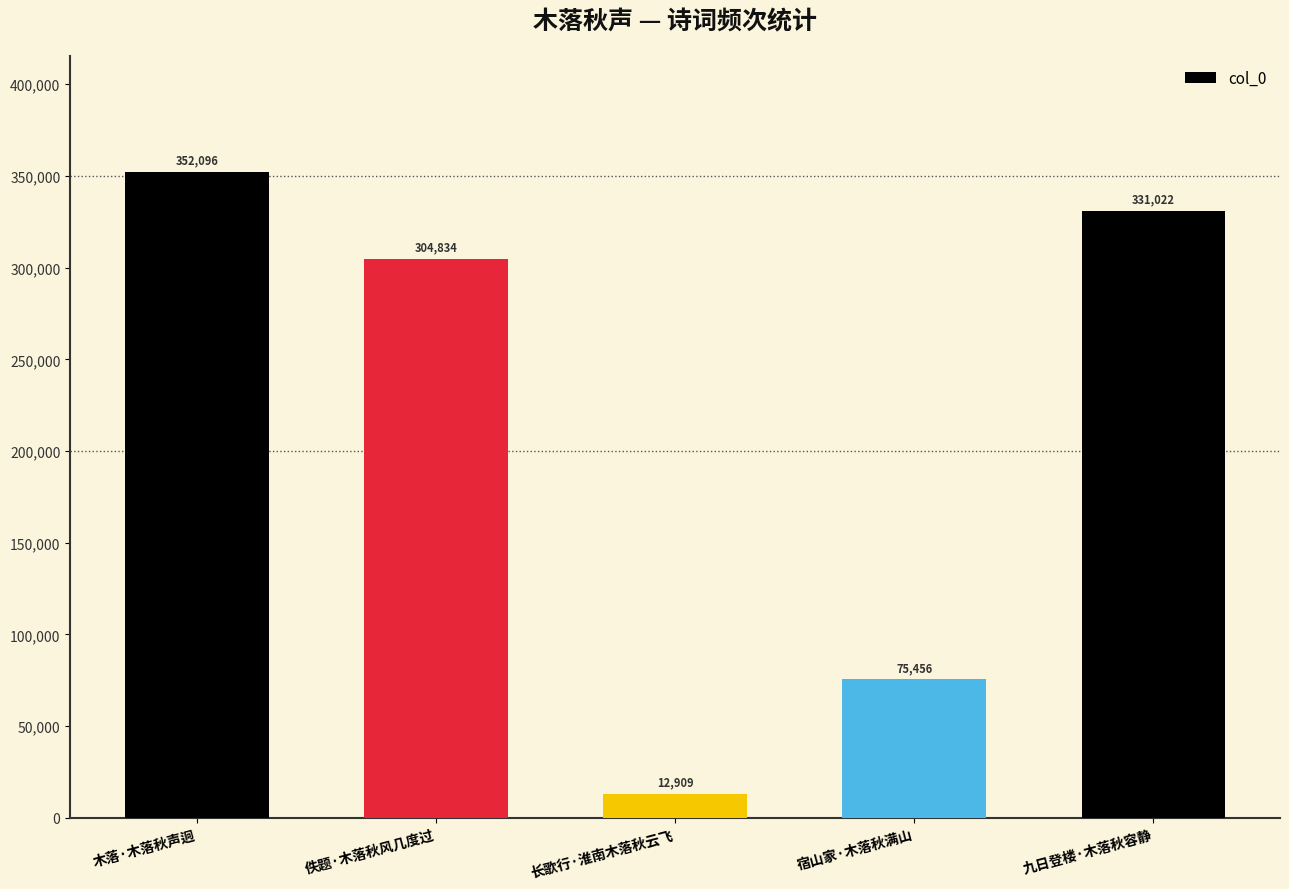

How many series are shown in this chart?

1